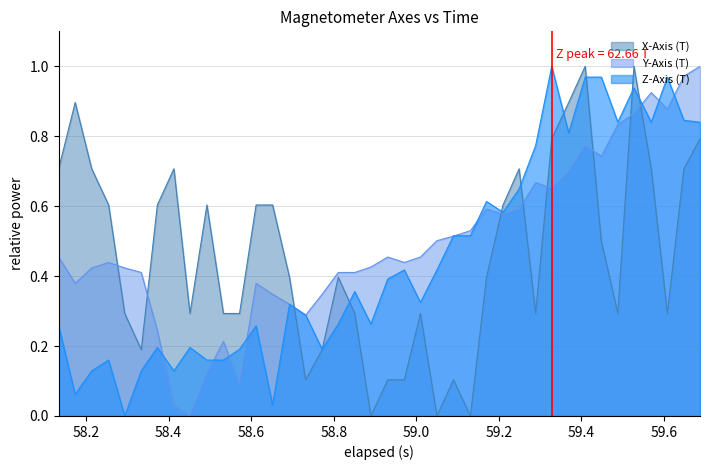

True or false: Y-Axis (T) and Z-Axis (T) cross at least once.

True